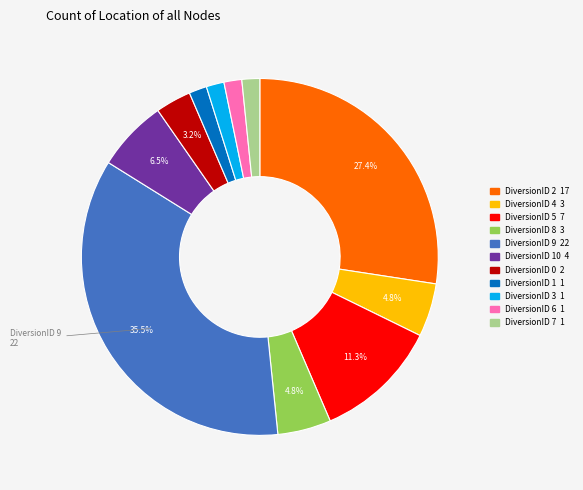

Does any single category account for the majority?

No